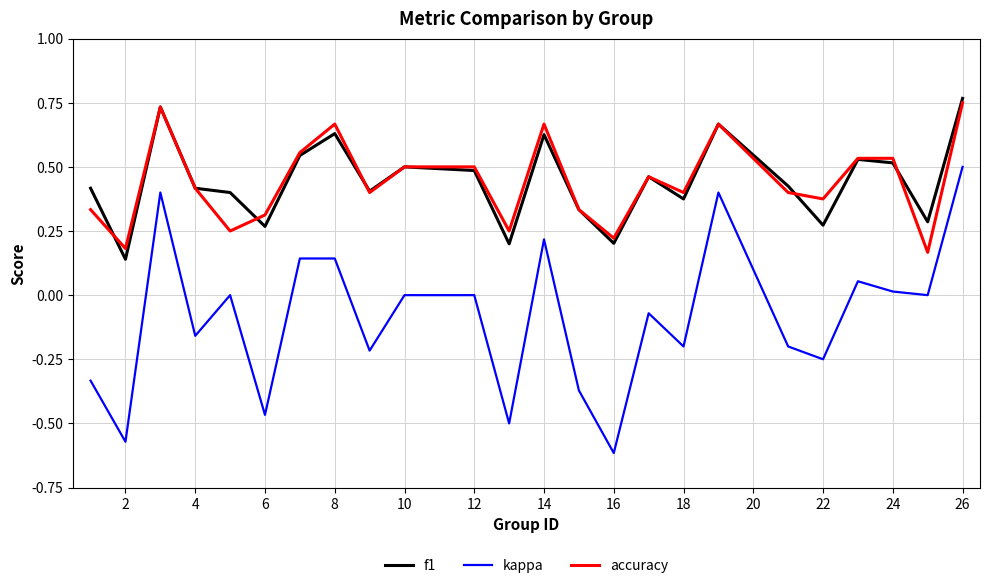

True or false: kappa and accuracy intersect in this chart.

False